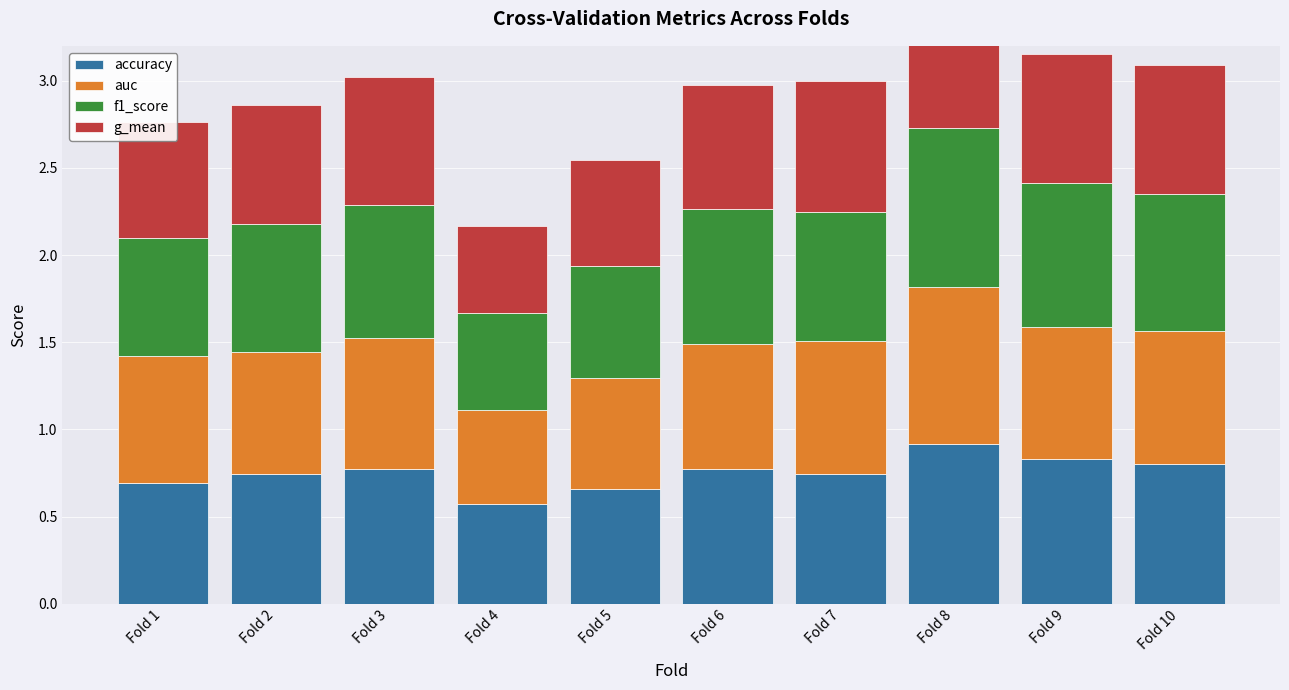

What is the difference between the maximum and minimum values in the g_mean series?

0.4